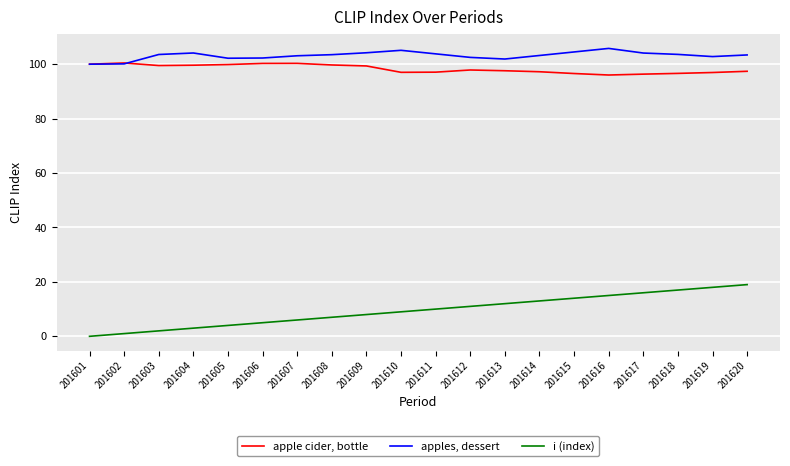

Is the value of apples, dessert at 201614 greater than the value of i (index) at 201616?

Yes